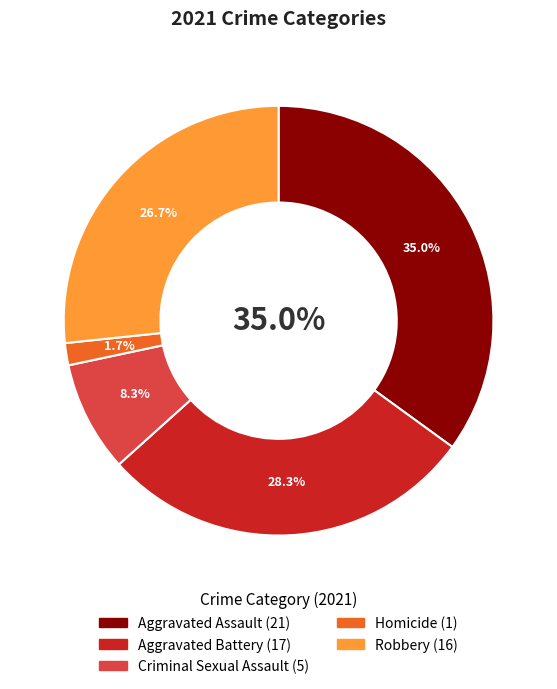

Rank the categories by value from highest to lowest.

Aggravated Assault, Aggravated Battery, Robbery, Criminal Sexual Assault, Homicide